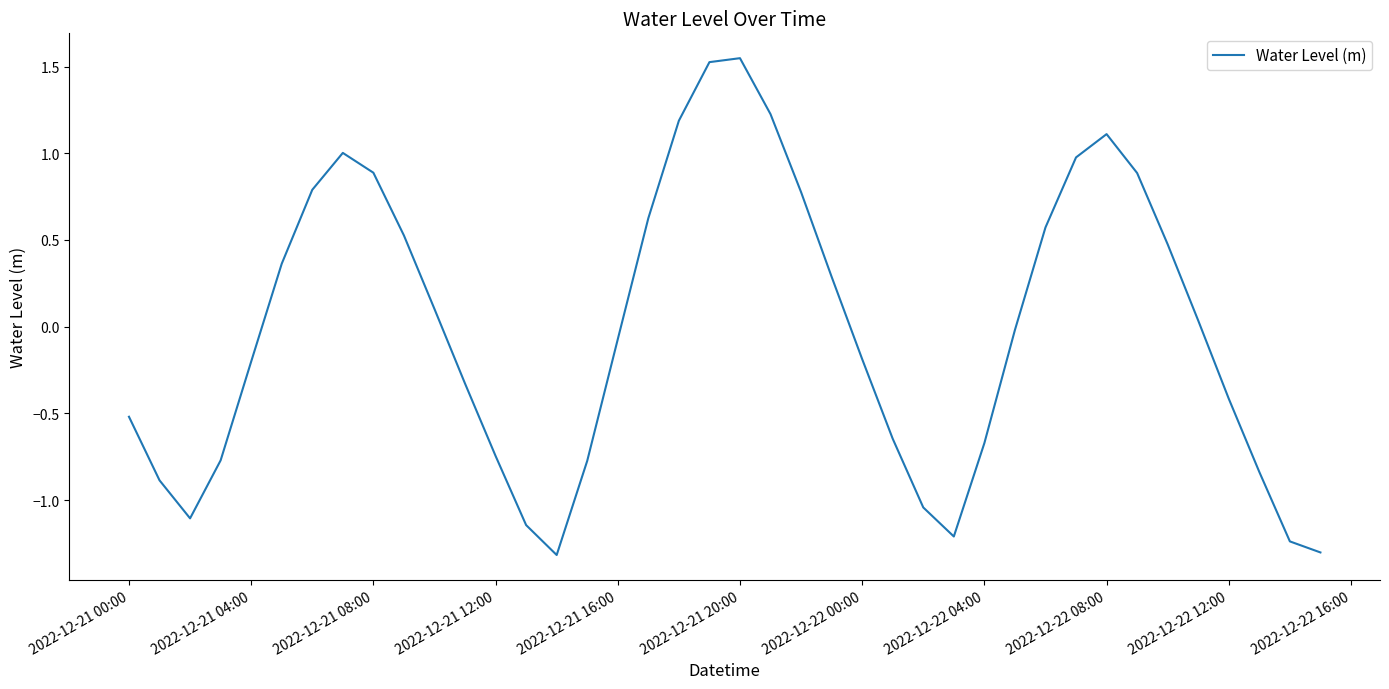

What is the smallest value displayed?

-1.3